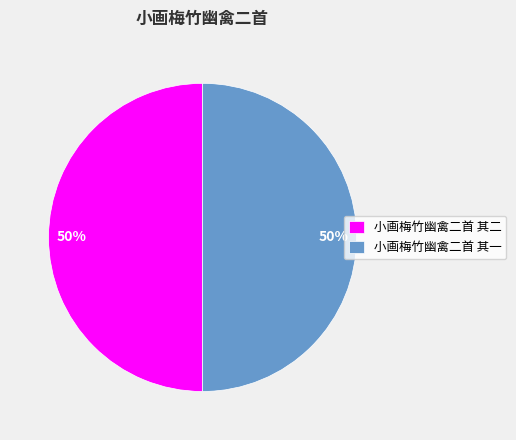

To the nearest percent, what percentage of the pie is 小画梅竹幽禽二首 其二?

50%